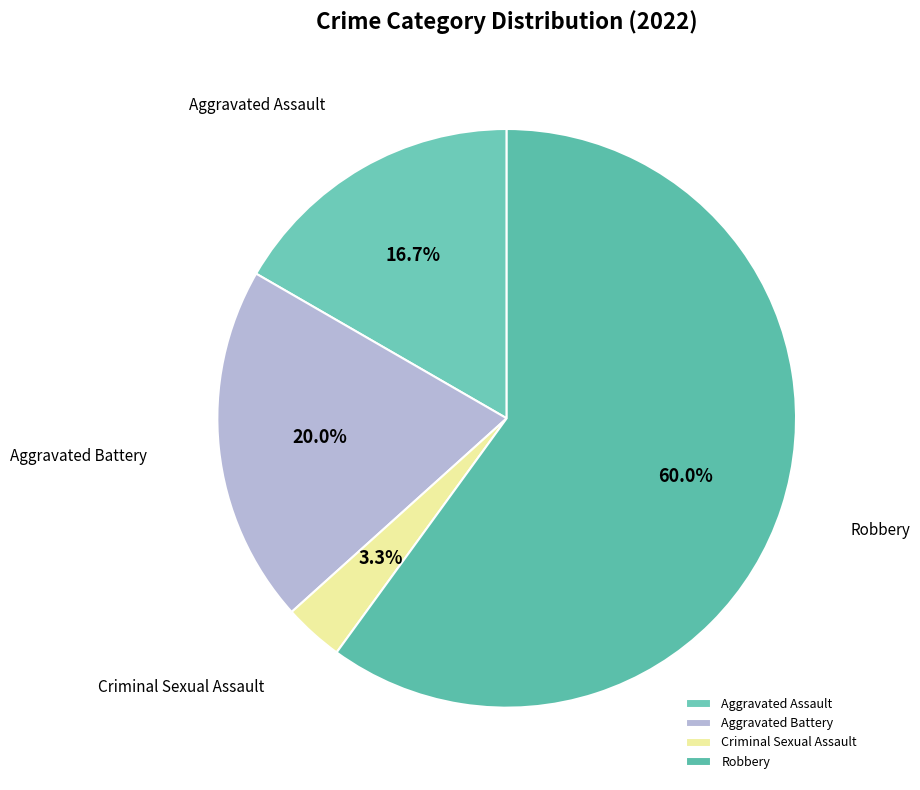

What is the largest slice in the pie chart?

Robbery